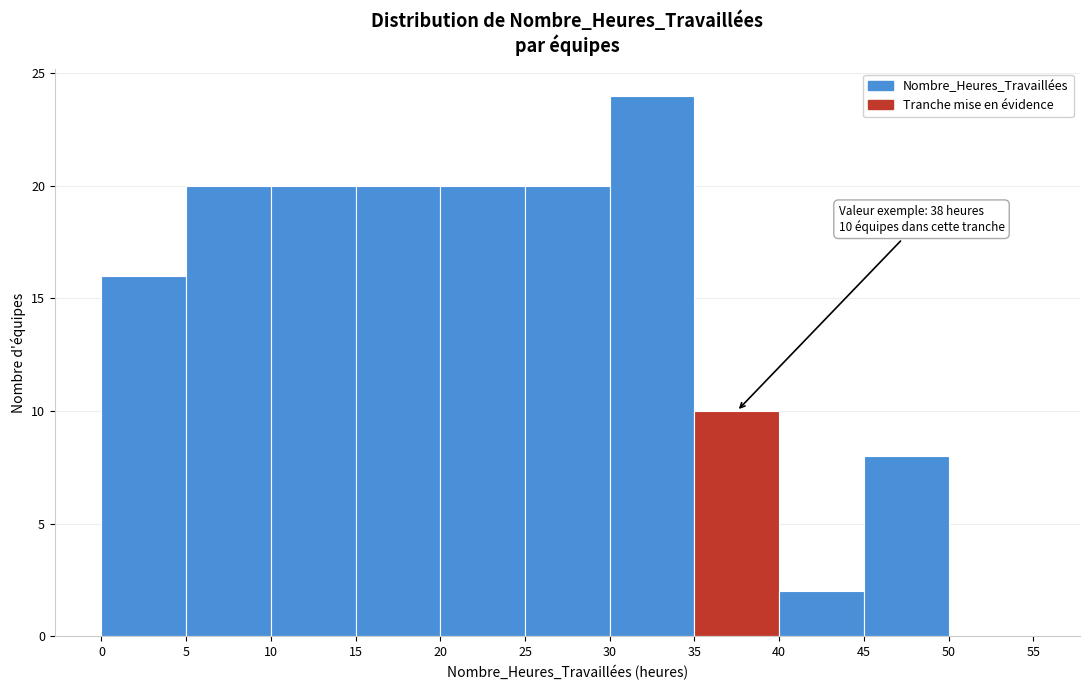

Over which range of the x-axis is the bar tallest?

30 to 35